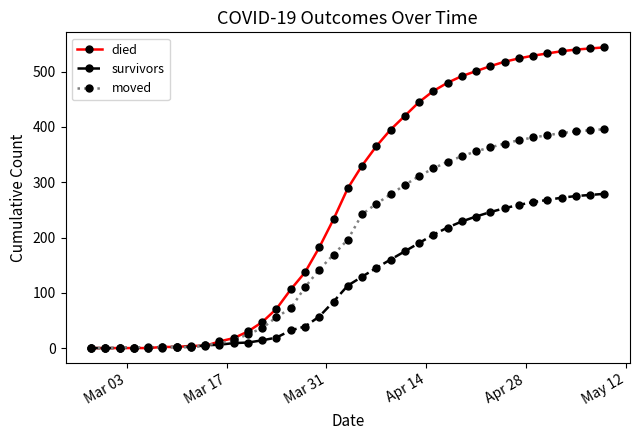

What is the maximum value for survivors?

279